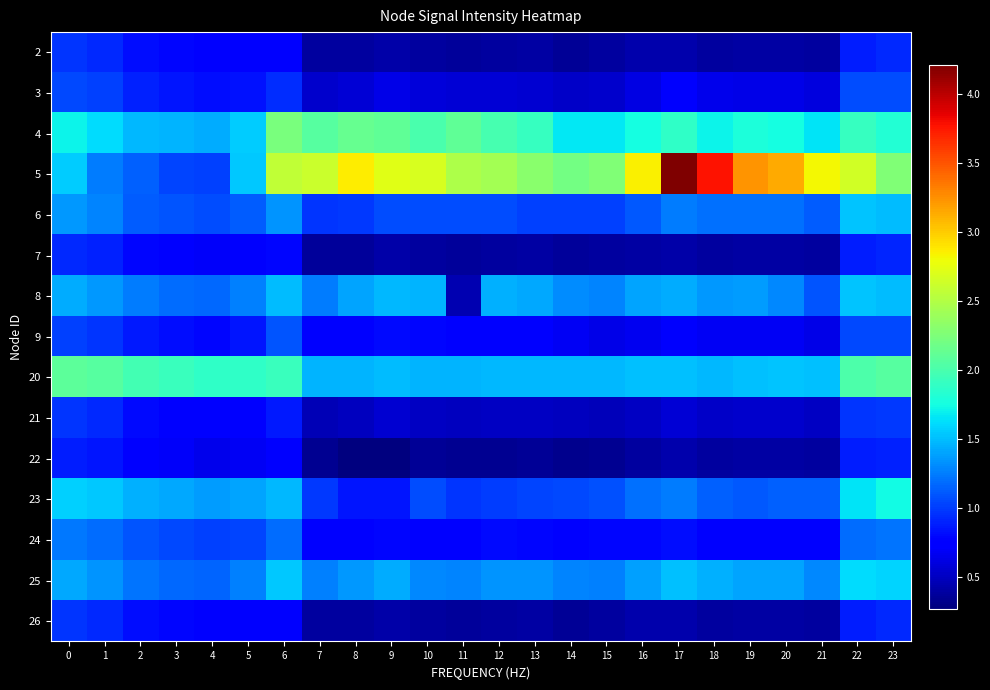

At how many categories does at least one series exceed 2?

20